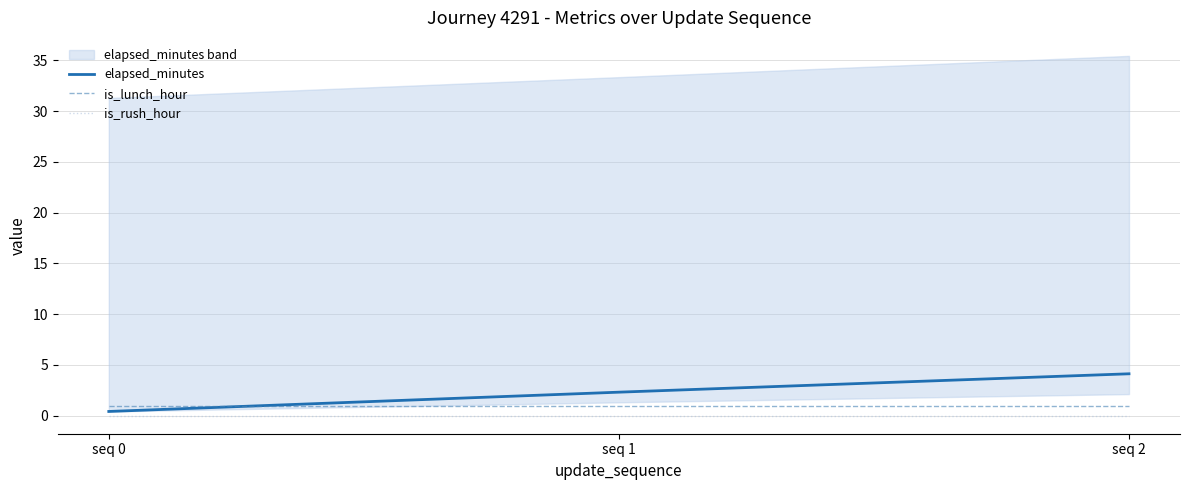

Which series has the widest spread of values?

elapsed_minutes